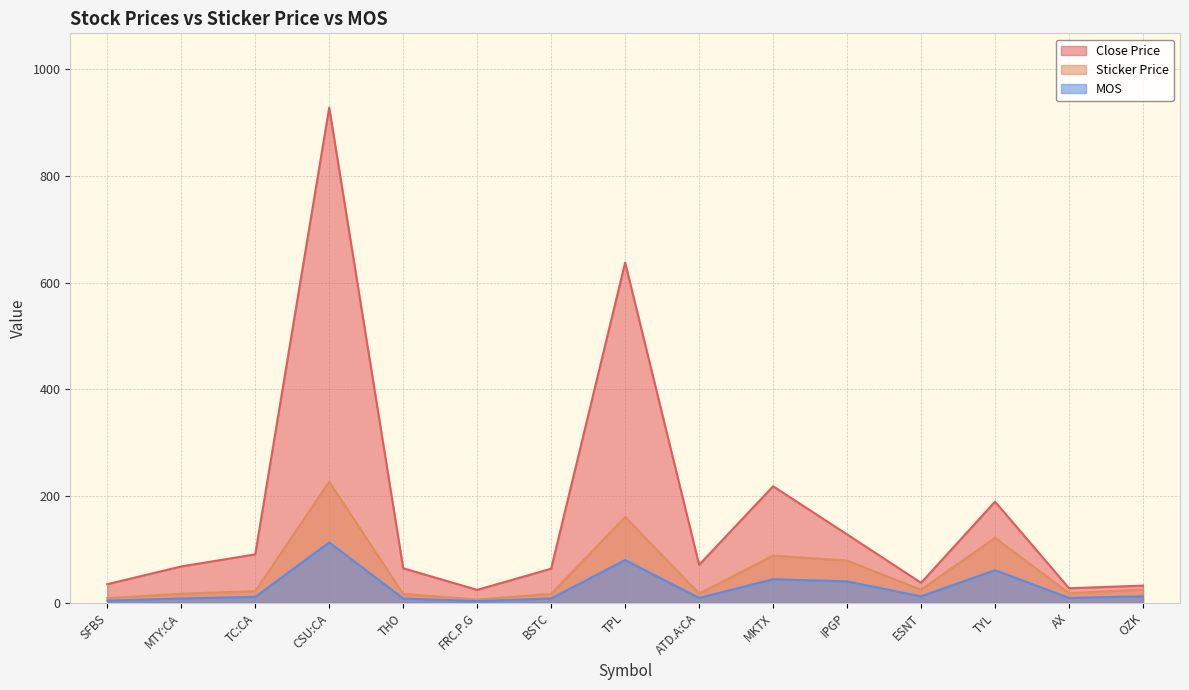

At which category is the sum across all series the highest?

CSU:CA